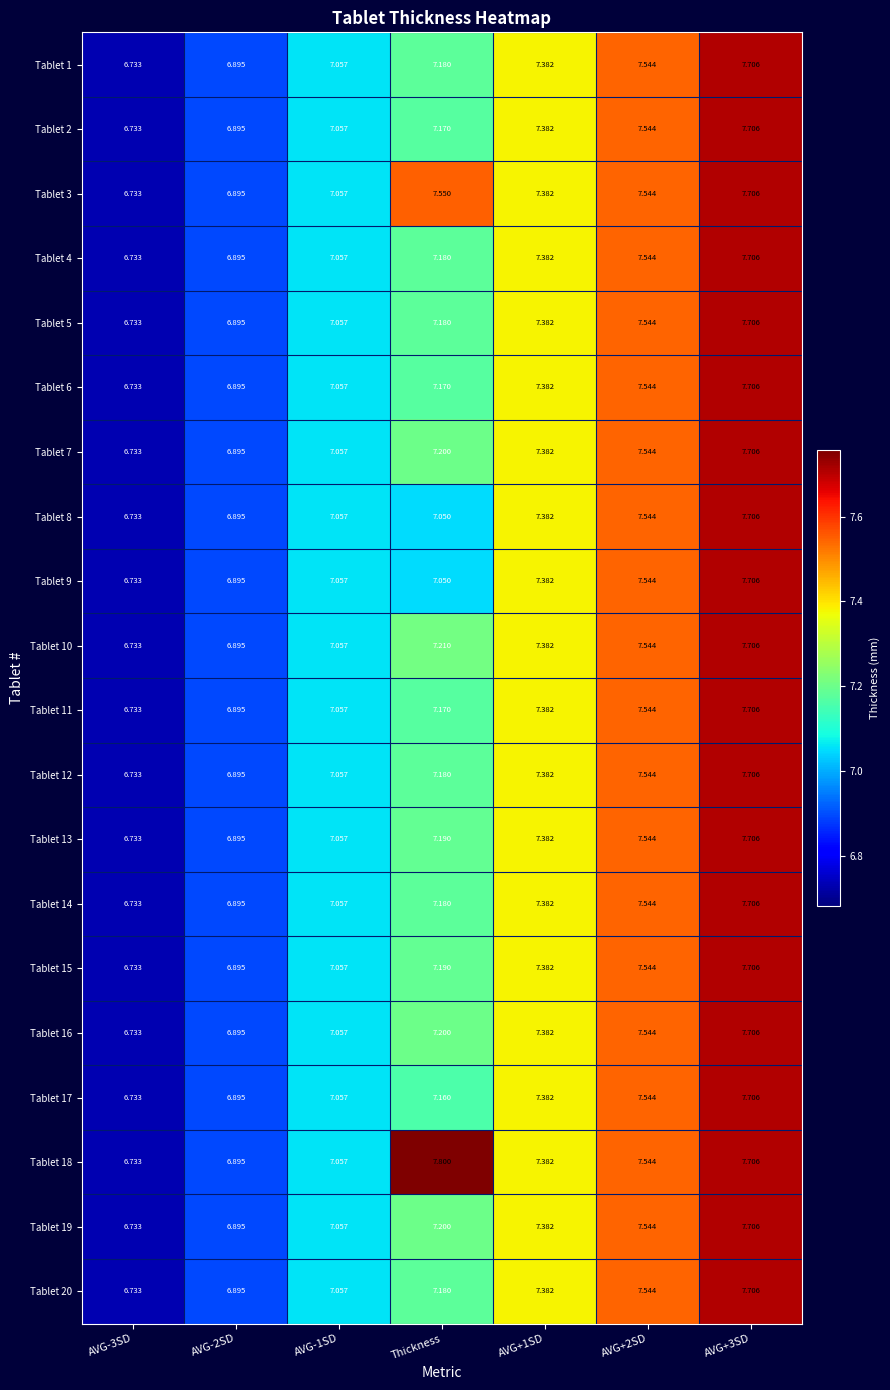

At how many categories does at least one series exceed 6?

7